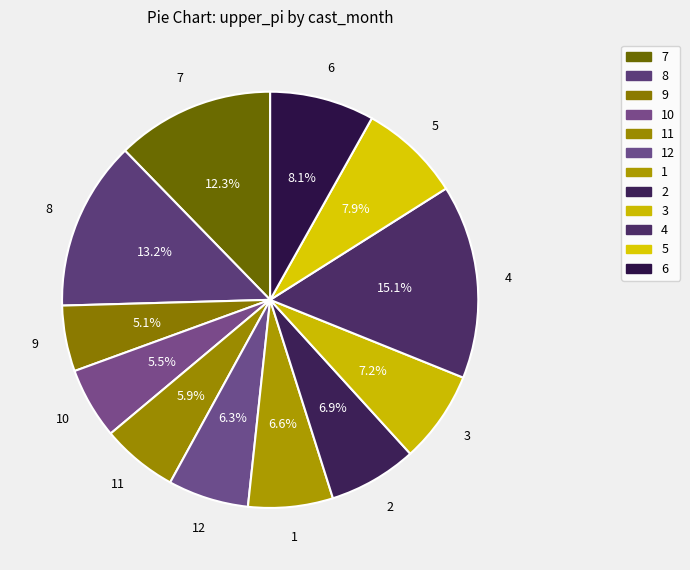

How many slices are in this pie chart?

12